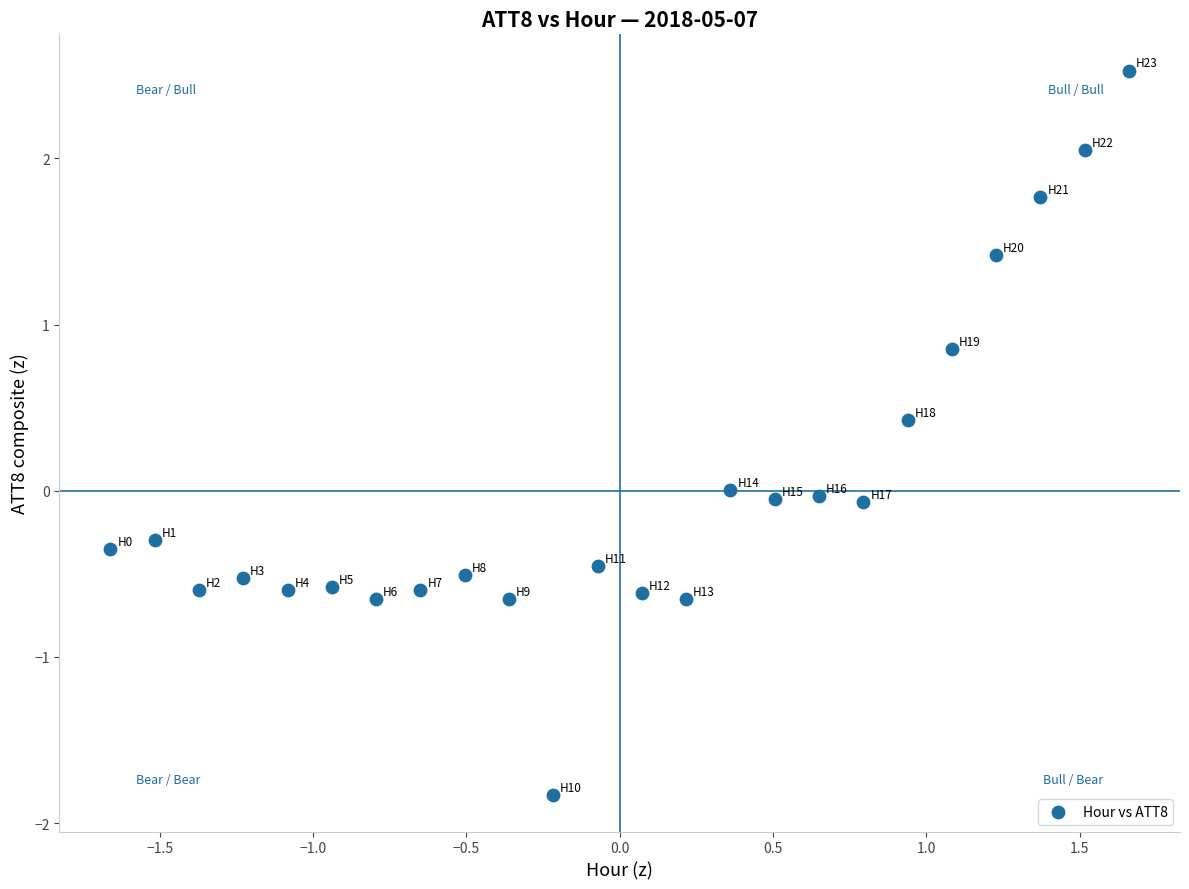

What is the range of Y values (max minus min)?

4.4